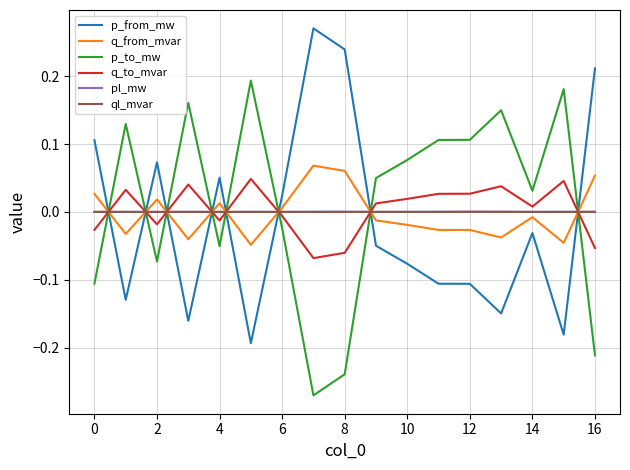

In q_from_mvar, how many points are higher than both neighbors (excluding endpoints)?

4